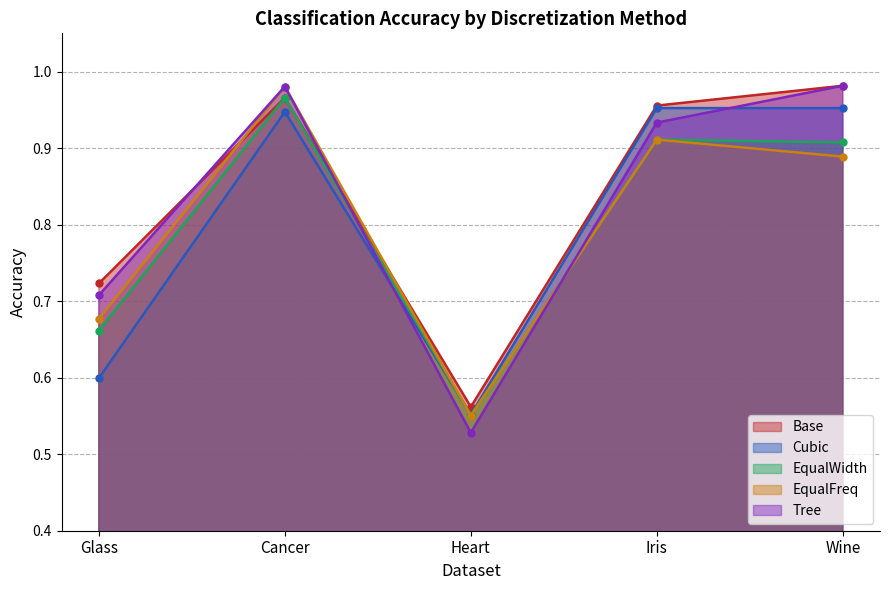

Reading right to left, transcribe all the data shown in this chart.

Base: 1.0	1.0	0.6	1.0	0.7
Cubic: 1.0	1.0	0.6	0.9	0.6
EqualWidth: 0.9	0.9	0.6	1.0	0.7
EqualFreq: 0.9	0.9	0.6	1.0	0.7
Tree: 1.0	0.9	0.5	1.0	0.7